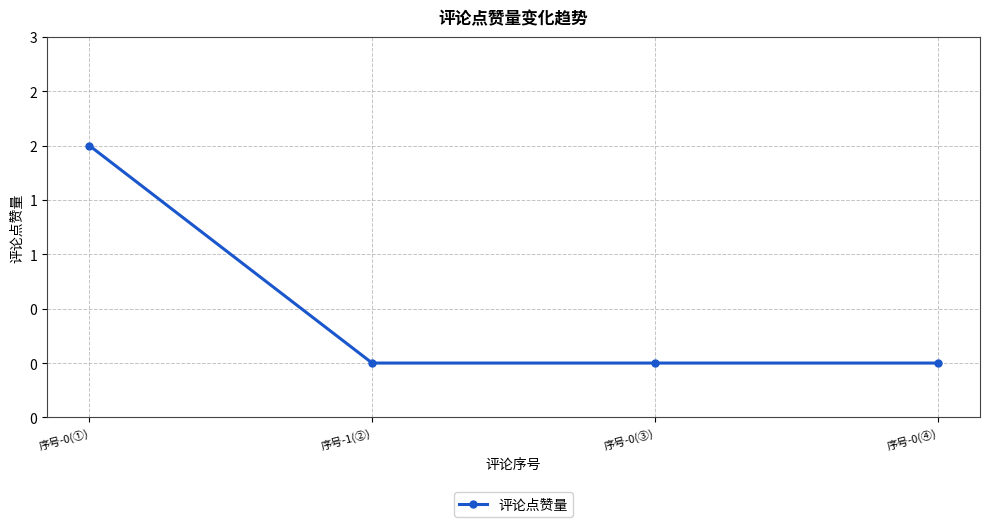

What is the value of the 1st point from the left?

2